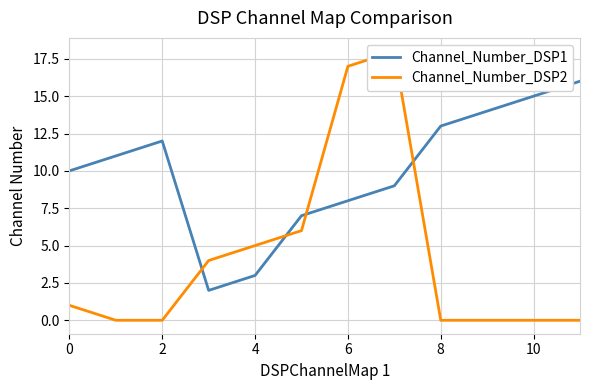

How many categories are shown in the chart?

12